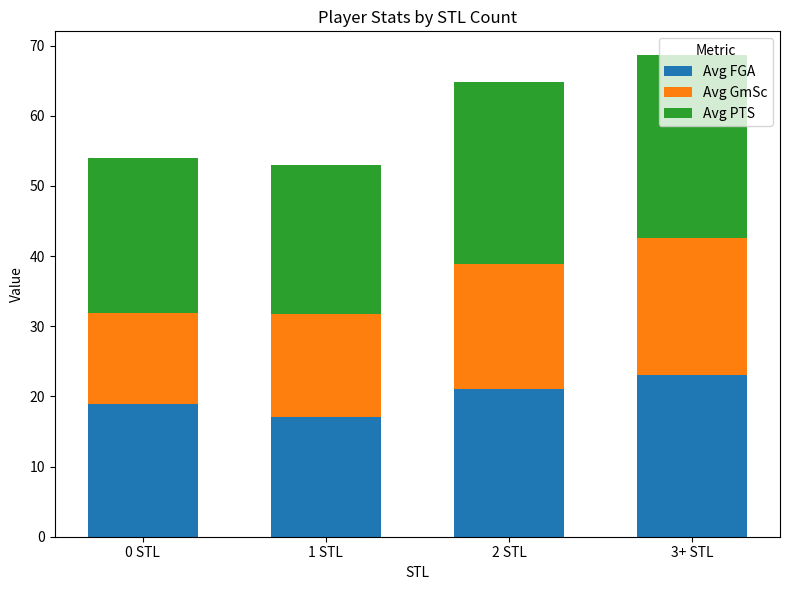

What is the difference between the maximum and minimum values in the Avg FGA series?

5.9